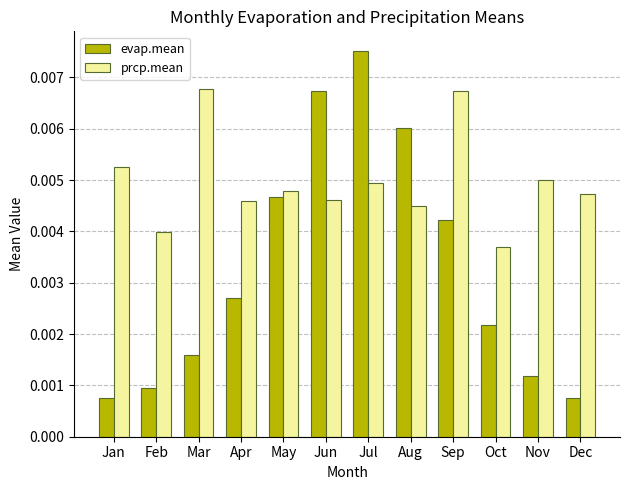

Are the bars grouped side by side (vs. stacked)?

Yes